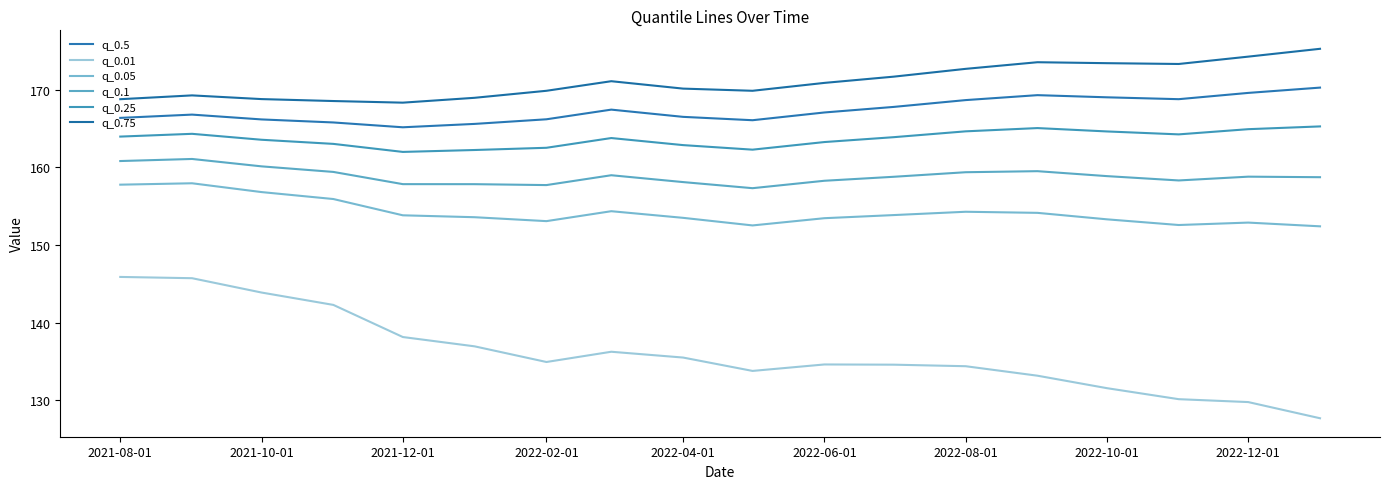

True or false: q_0.5 has more than 2 points higher than both neighbors.

True